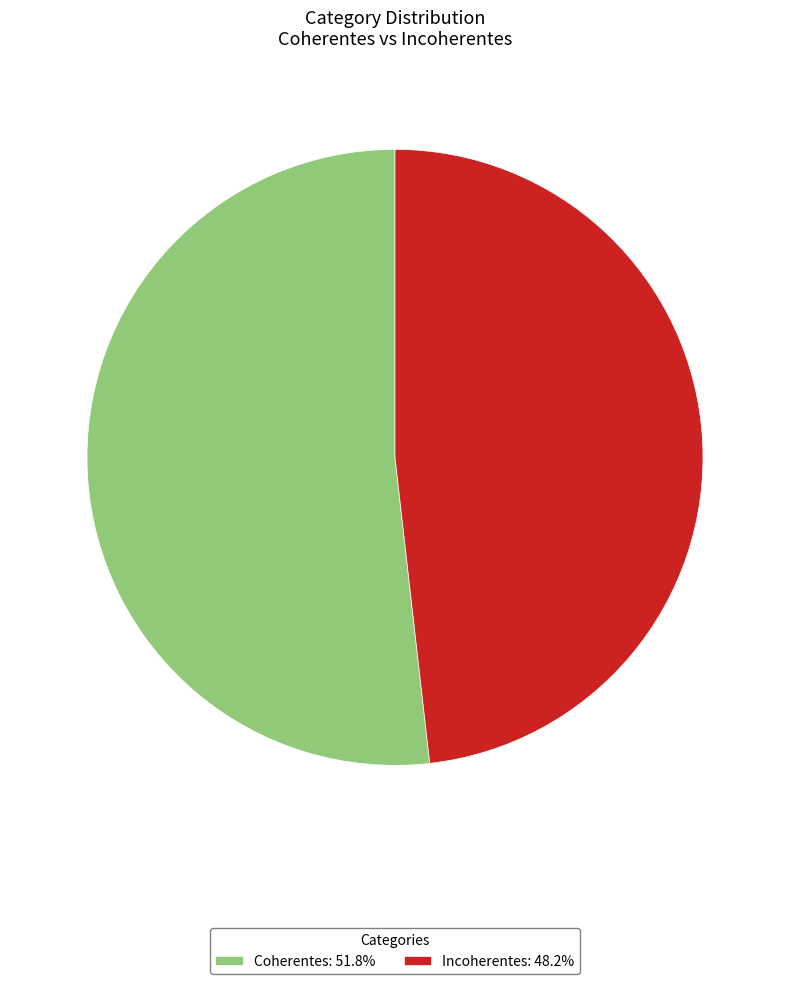

Combined, do Incoherentes: 48.2% and Coherentes: 51.8% account for over 50%?

Yes